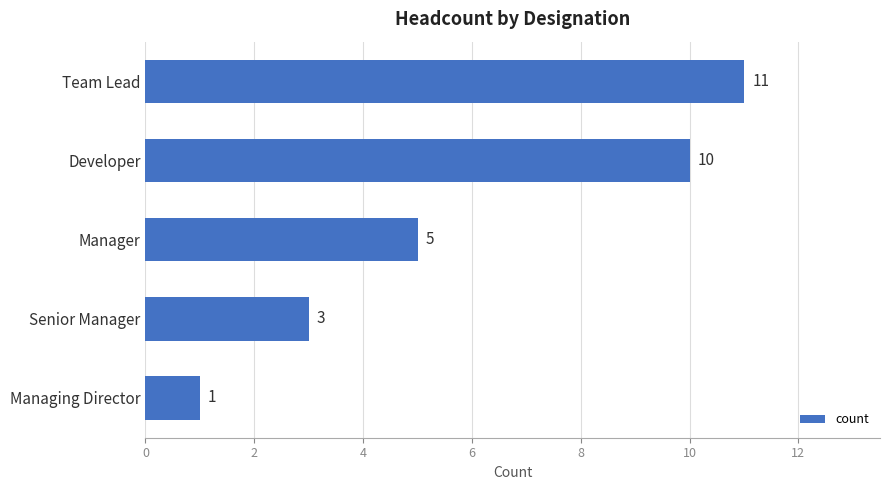

Is it true that the value at Manager is 5?

True